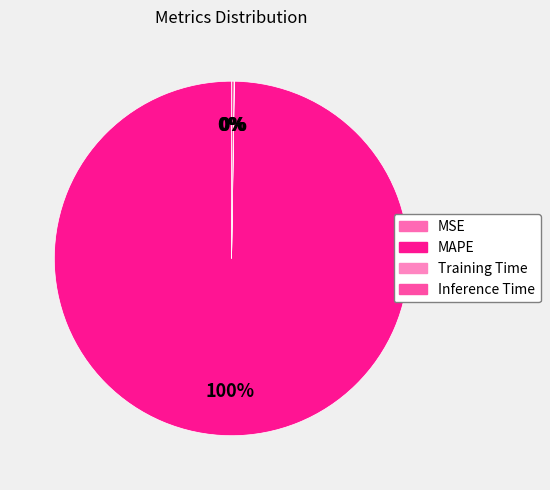

What percentage is NOT represented by MAPE?

0.3%